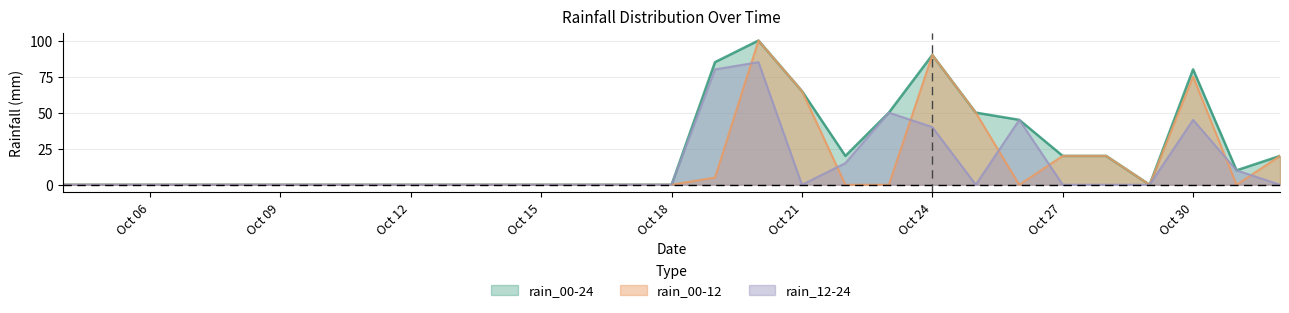

Which series has the largest total across all categories?

rain_00-24